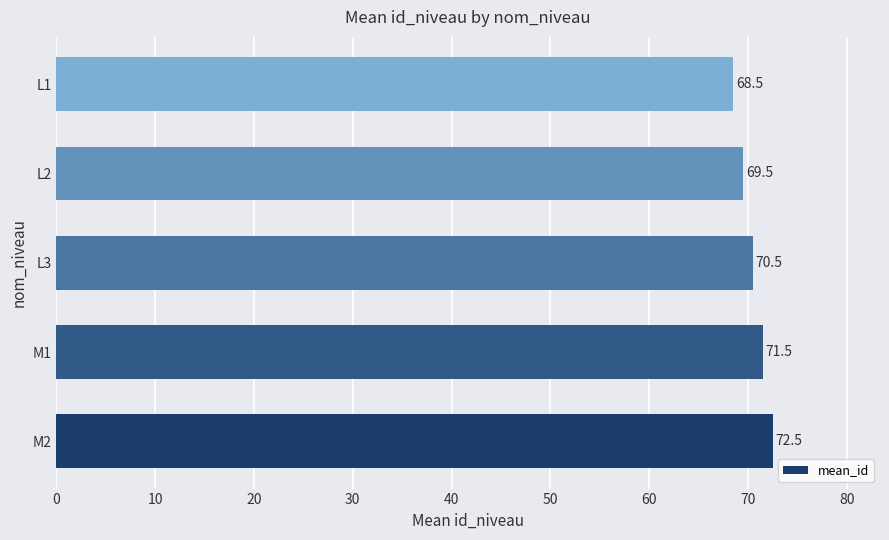

How many bars are there in total?

5